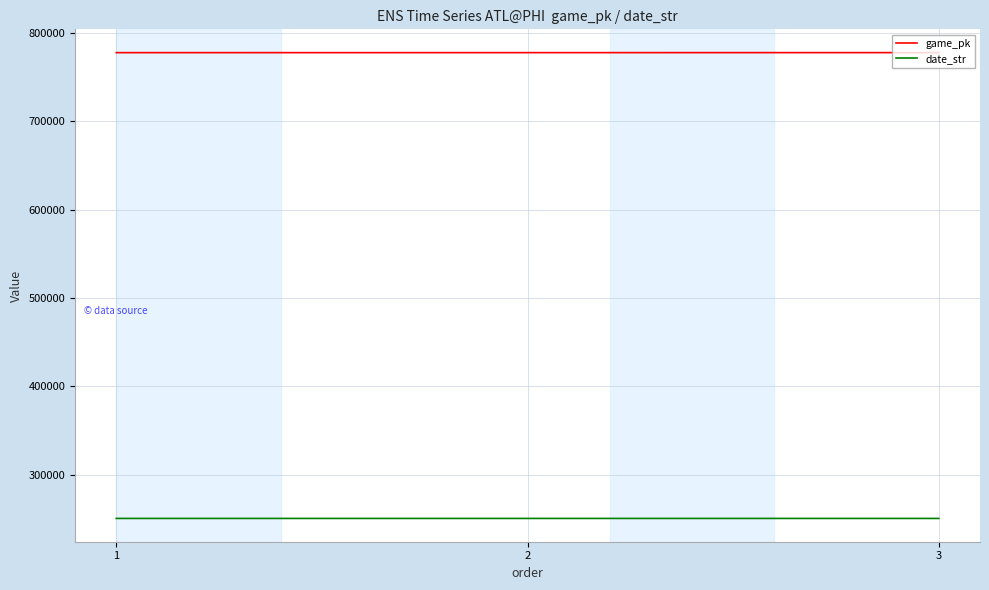

Is this an area chart (filled region under the line)?

No